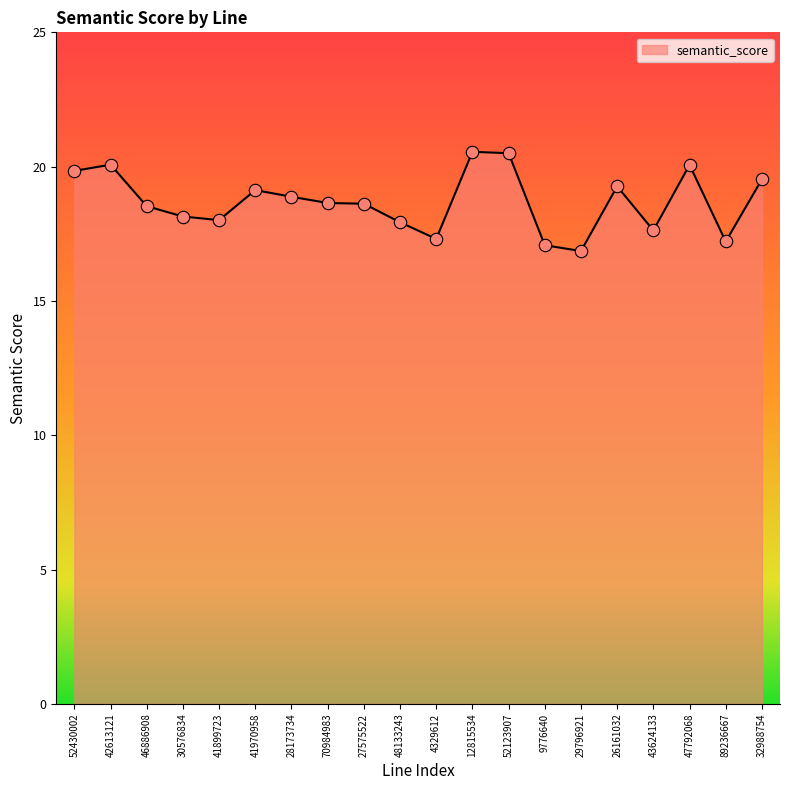

What is the change in value from 27575522 to 48133243?

-0.7